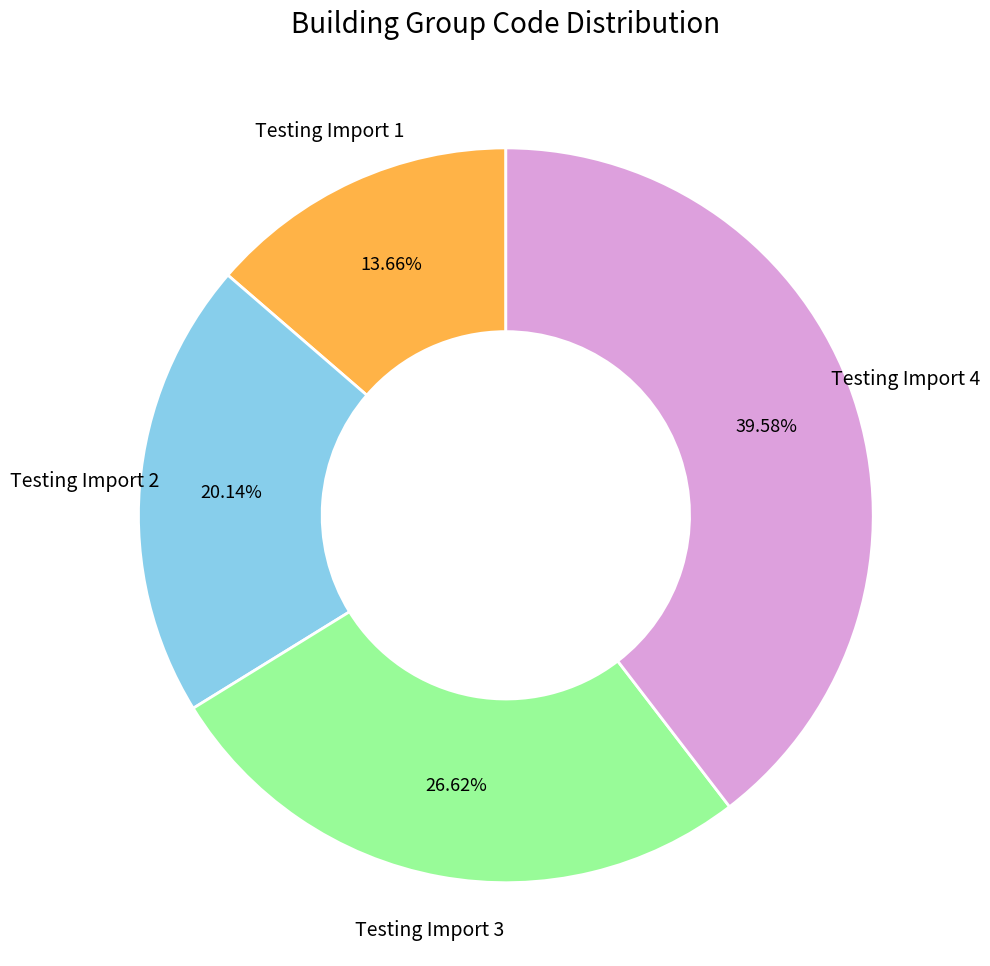

Does any single category account for the majority?

No